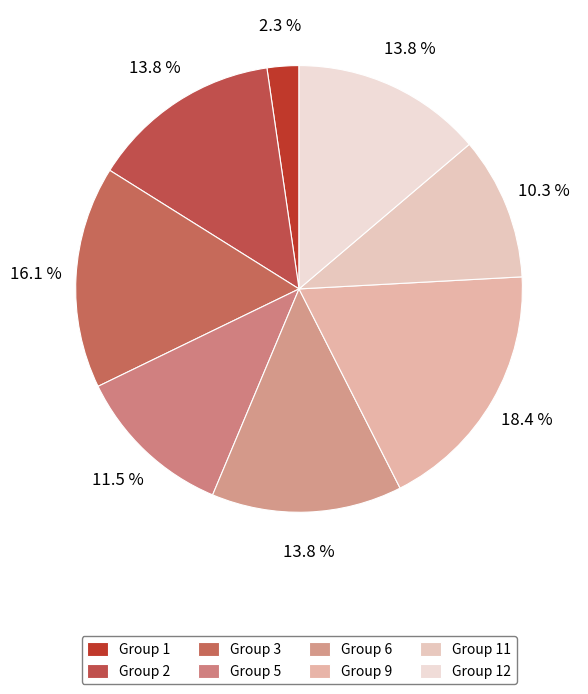

Is there a majority slice in this chart?

No